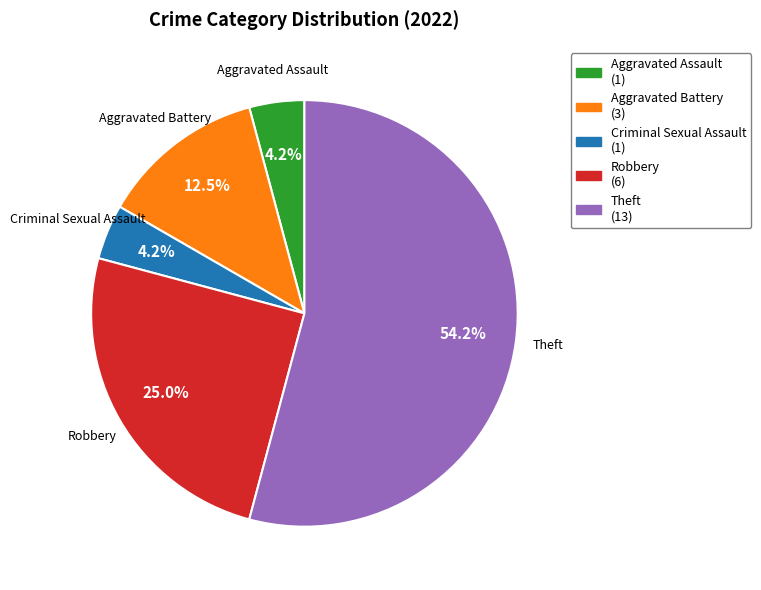

Is Aggravated Assault the majority of the pie?

No